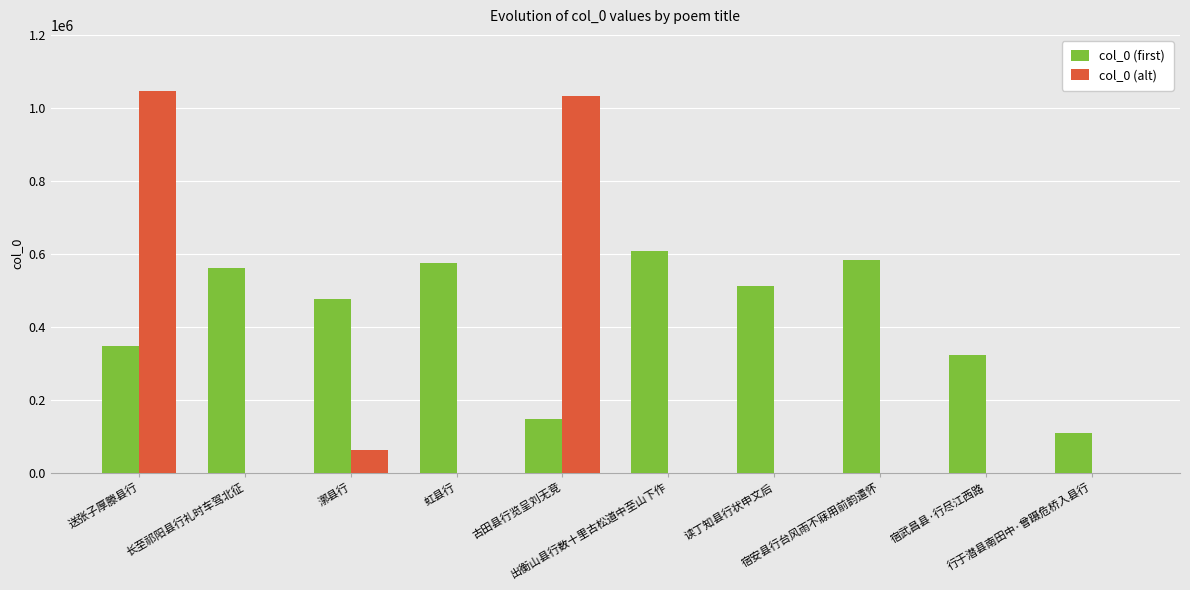

How many categories are shown in the chart?

10